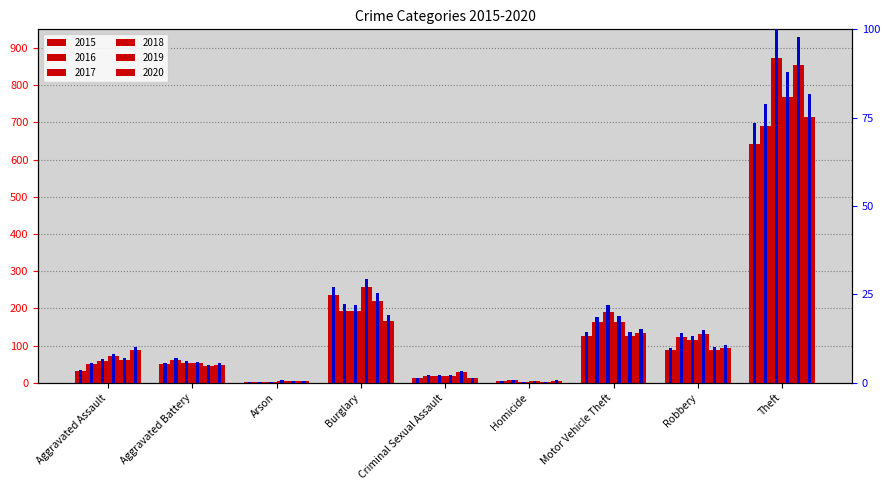

What is the lowest value of the 2015 percentile series?

0.3